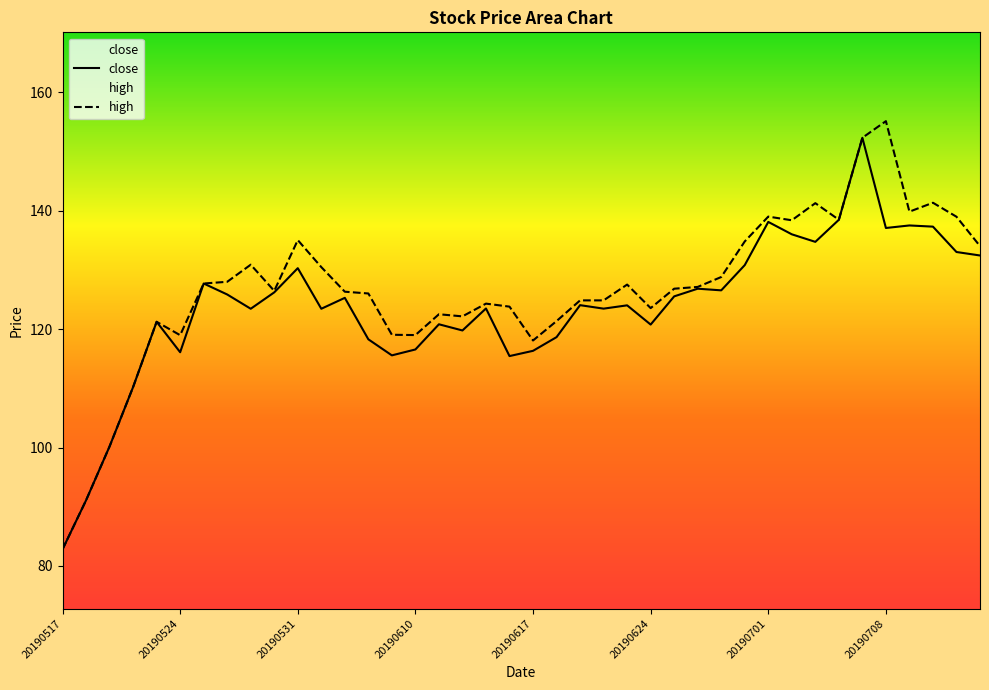

Is this an area chart (filled region under the line)?

No